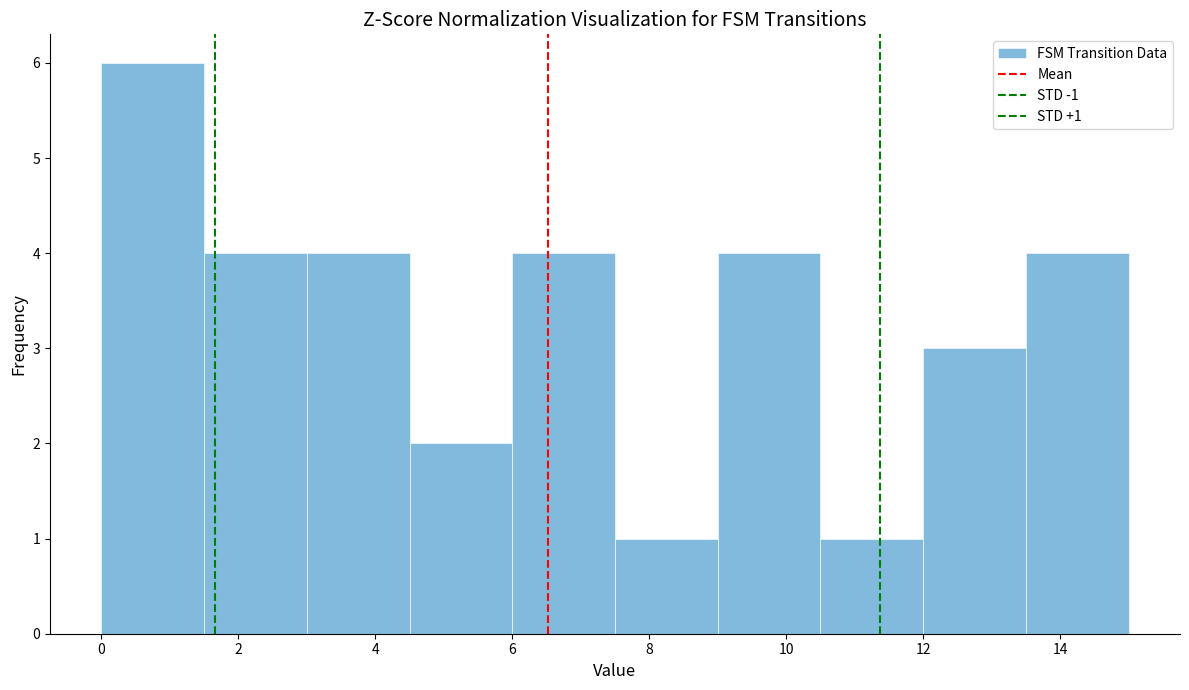

Over which range of the x-axis is the bar tallest?

0.0 to 1.5